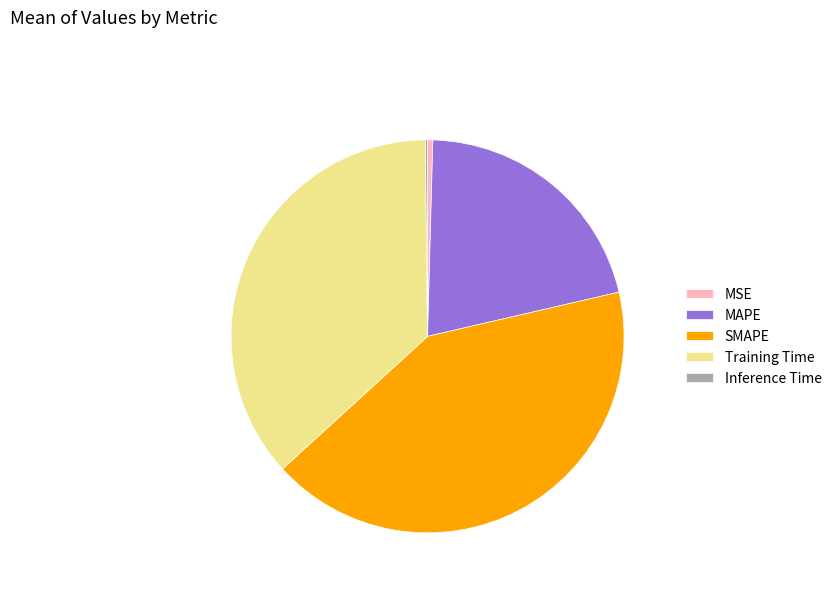

Does any single category account for the majority?

No